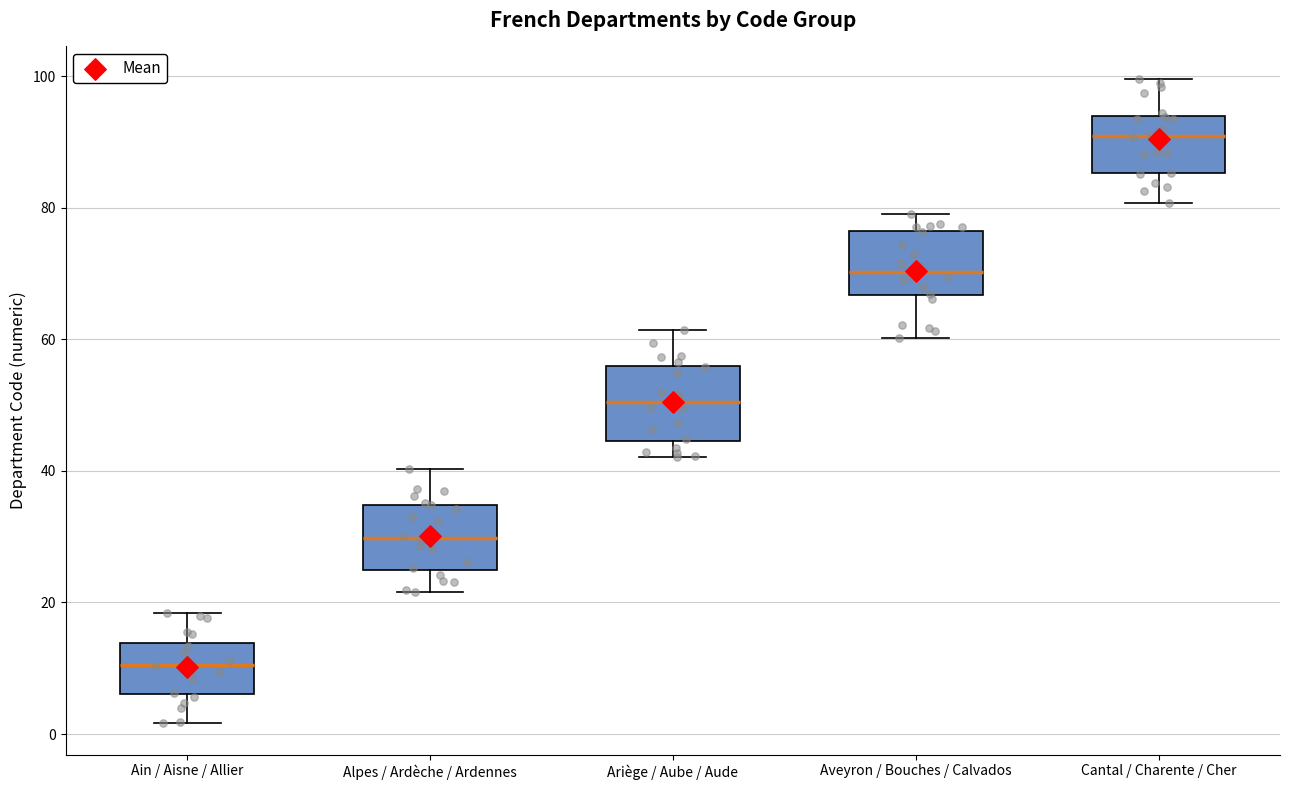

Reading left to right, transcribe this box plot: for each box, give where its median line is, the range the box spans, and where its two whiskers end, as read against the y-axis. The values are not printed on the chart, so give them approximately, as read against the axis.

Ain / Aisne / Allier: median 10, box 6 to 14, whiskers 2 to 18
Alpes / Ardèche / Ardennes: median 30, box 26 to 34, whiskers 22 to 40
Ariège / Aube / Aude: median 50, box 44 to 56, whiskers 42 to 62
Aveyron / Bouches / Calvados: median 70, box 66 to 76, whiskers 60 to 80
Cantal / Charente / Cher: median 90, box 86 to 94, whiskers 80 to 100